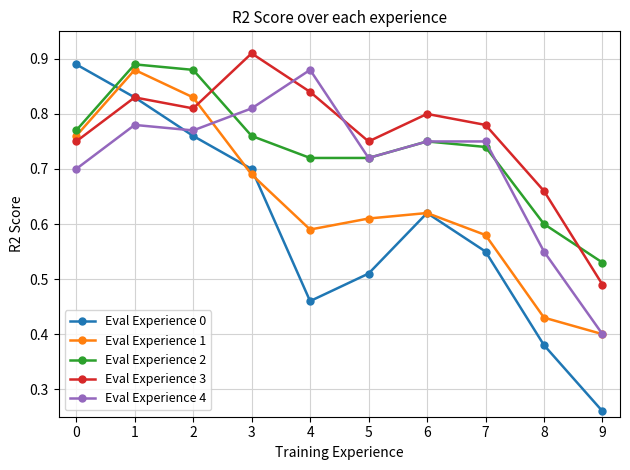

How many times do Eval Experience 3 and Eval Experience 1 cross each other?

1